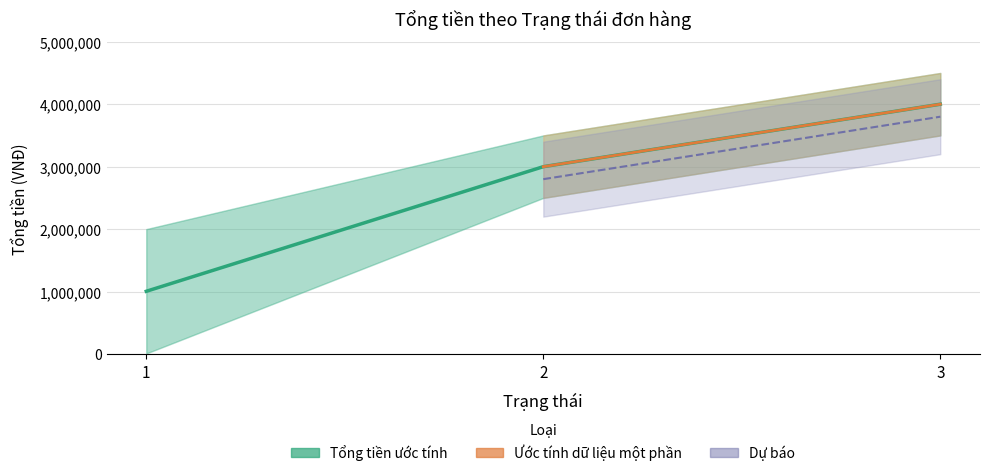

What is the maximum value shown in the chart?

4000000